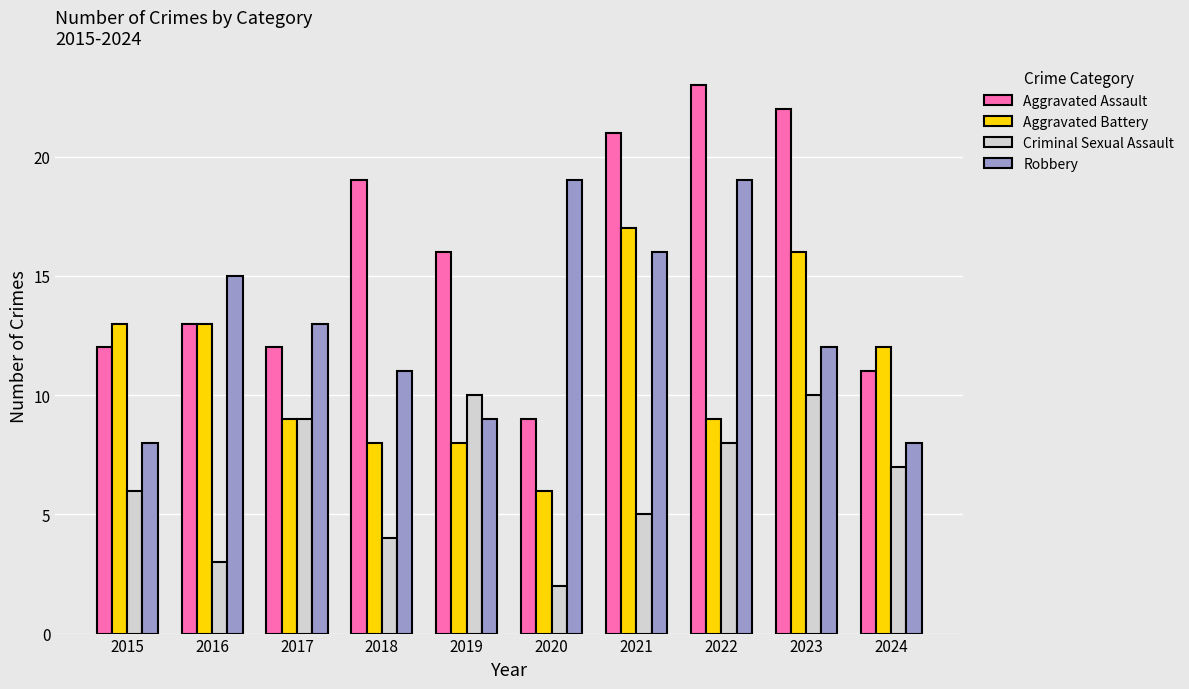

What is the lowest value of the Criminal Sexual Assault series?

2